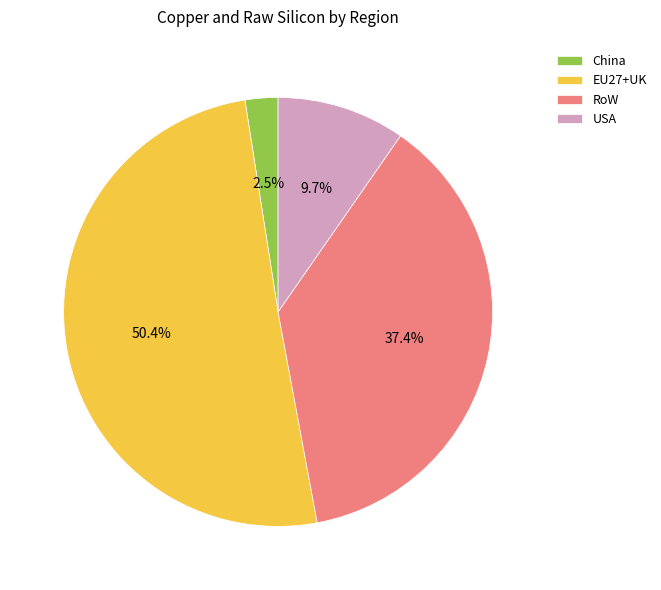

To the nearest percent, what is the average slice percentage?

25%